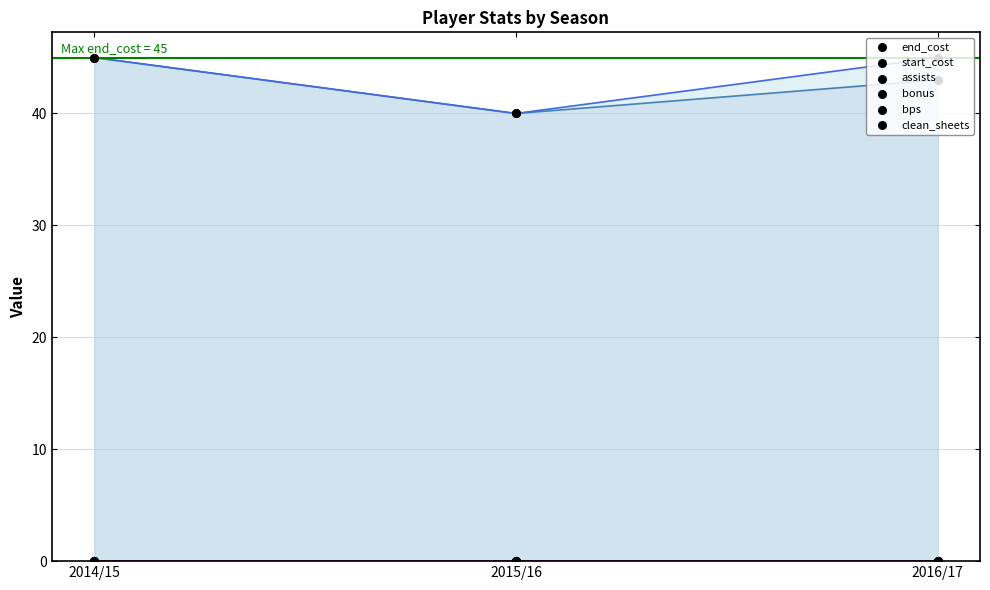

What are all the series names shown in the legend?

end_cost, start_cost, assists, bonus, bps, clean_sheets